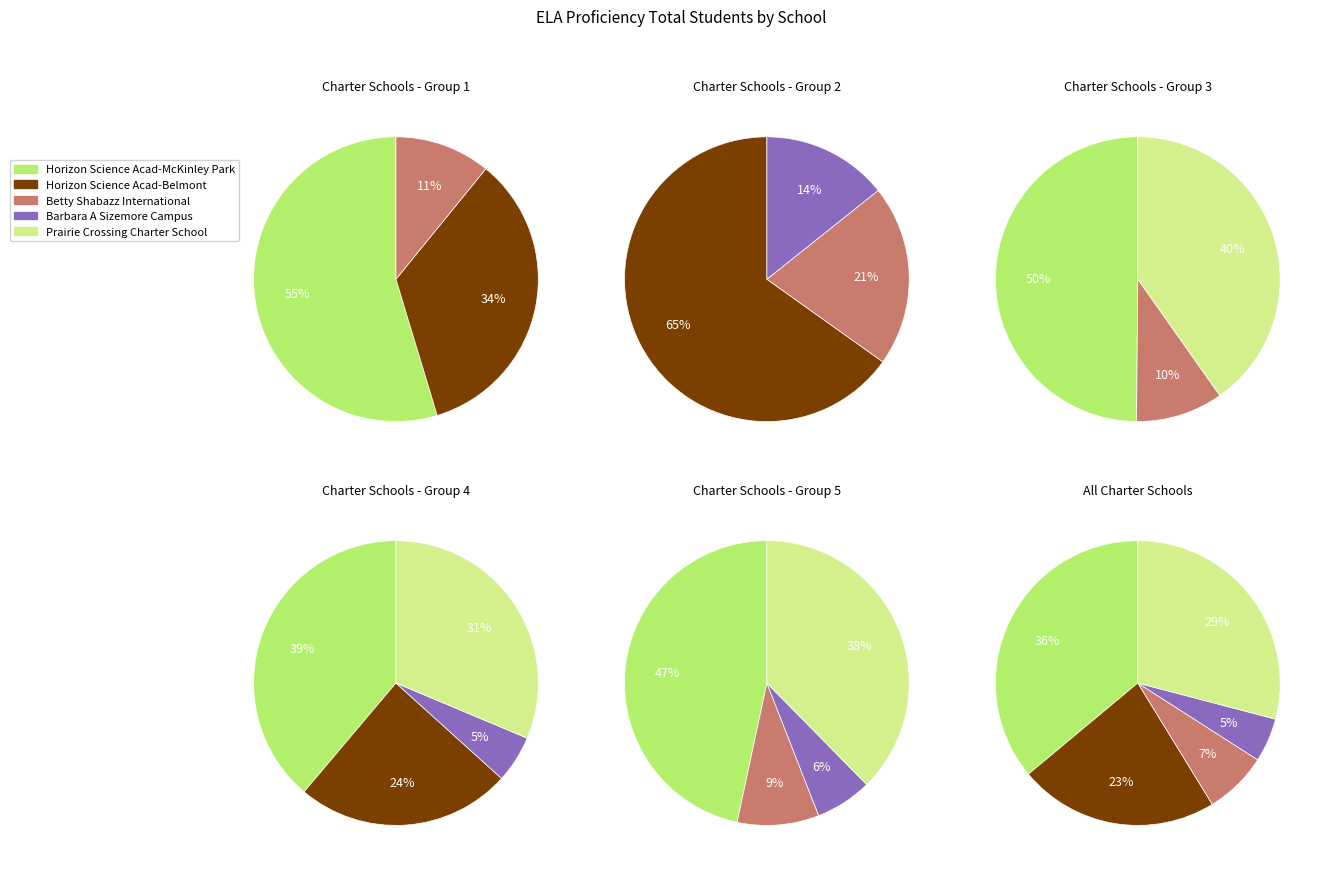

Which category has the biggest portion of the pie?

Horizon Science Acad-McKinley Park